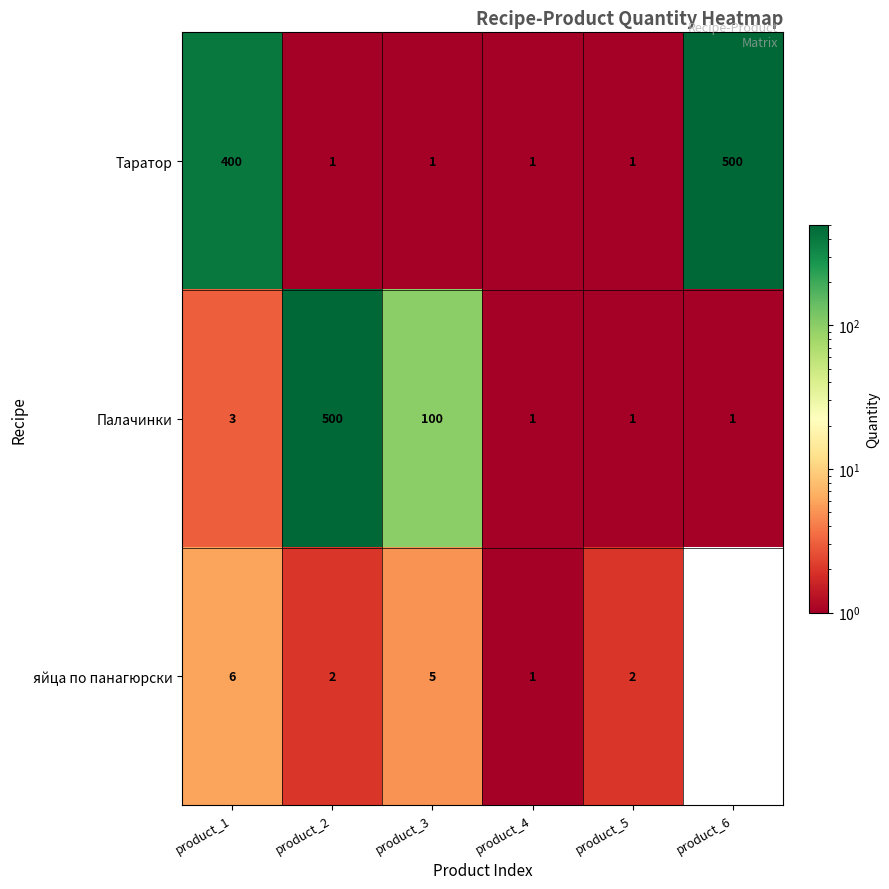

At which category is the sum across all series the highest?

product_2